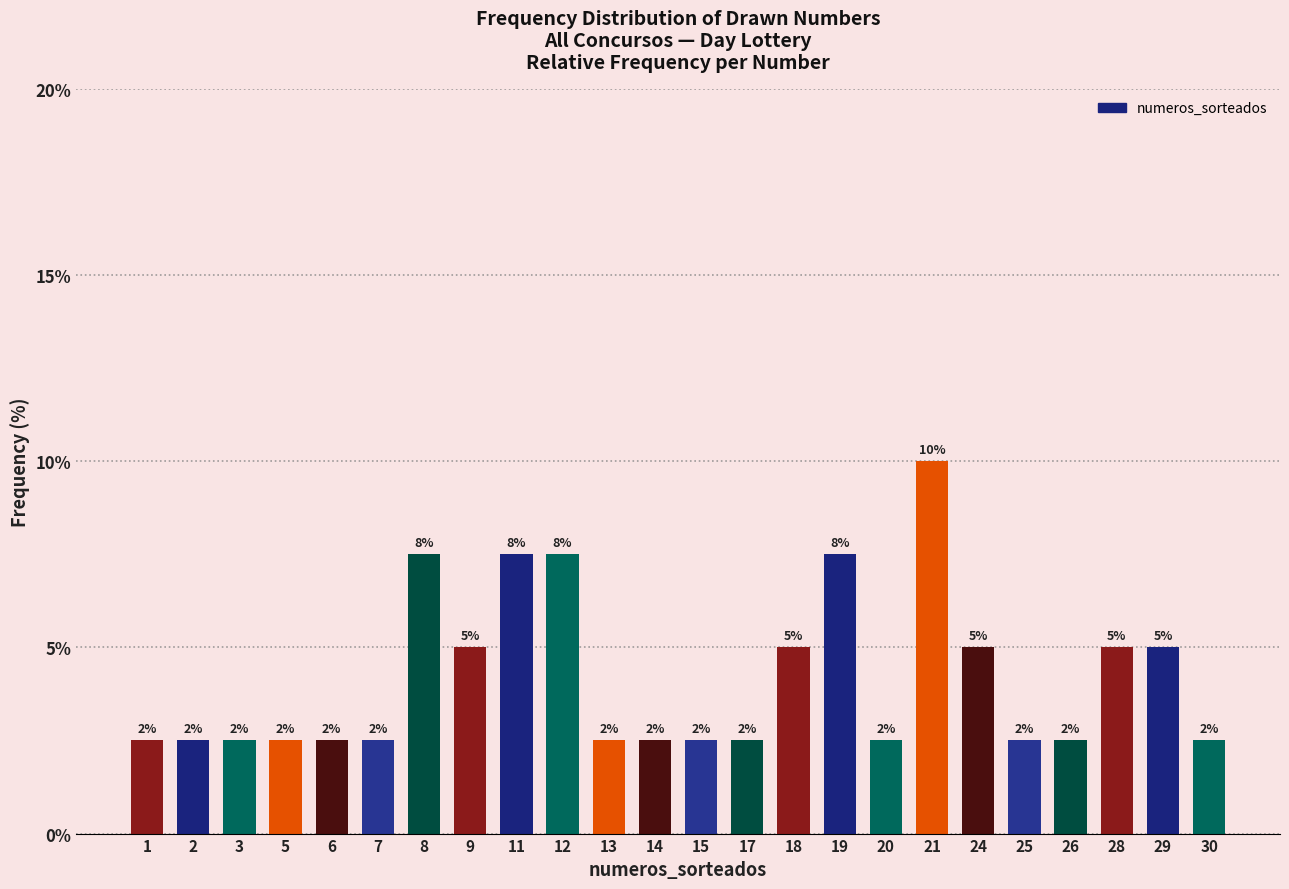

Are the bars horizontal?

No